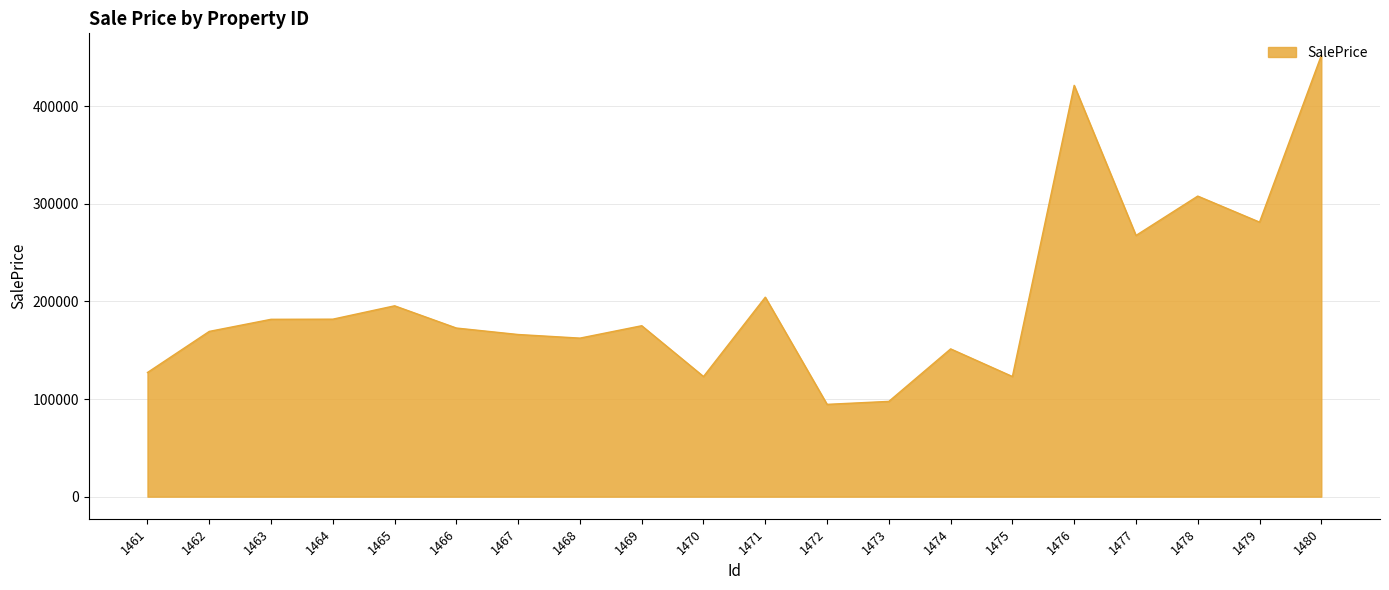

Approximately how many times larger is the value at 1470 compared to 1465?

0.6